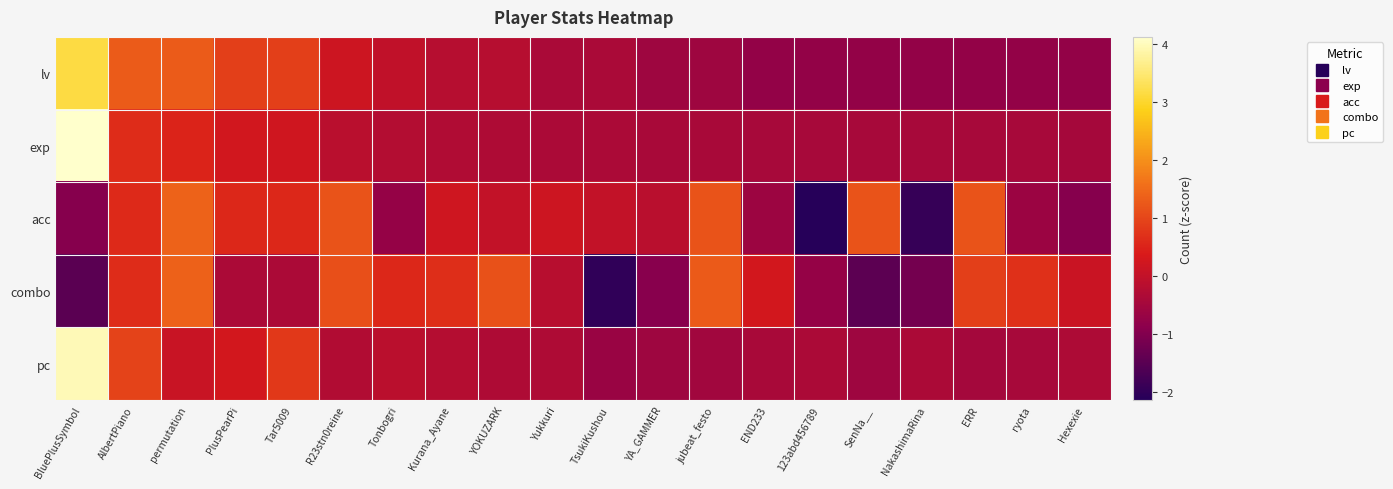

Reading right to left, extract all data points from this chart.

lv: Hexexie=-0.8	ryota=-0.8	ERR=-0.8	NakashimaRina=-0.8	SenNa__=-0.8	123abd456789=-0.8	END233=-0.8	jubeat_festo=-0.6	YA_GAMMER=-0.6	TsukiKushou=-0.4	Yukkuri=-0.4	YOKUZARK=-0.2	Kurana_Ayane=-0.2	Tonbogri=-0.0	R23stn0reine=0.2	Tar5009=0.9	PlusPearPi=0.9	permutation=1.3	AlbertPiano=1.3	BluePlusSymbol=3.1
exp: Hexexie=-0.5	ryota=-0.5	ERR=-0.4	NakashimaRina=-0.4	SenNa__=-0.4	123abd456789=-0.4	END233=-0.4	jubeat_festo=-0.4	YA_GAMMER=-0.4	TsukiKushou=-0.4	Yukkuri=-0.4	YOKUZARK=-0.3	Kurana_Ayane=-0.3	Tonbogri=-0.3	R23stn0reine=-0.1	Tar5009=0.2	PlusPearPi=0.2	permutation=0.5	AlbertPiano=0.6	BluePlusSymbol=4.1
acc: Hexexie=-0.9	ryota=-0.6	ERR=1.2	NakashimaRina=-1.9	SenNa__=1.2	123abd456789=-2.1	END233=-0.6	jubeat_festo=1.2	YA_GAMMER=-0.2	TsukiKushou=-0.0	Yukkuri=0.2	YOKUZARK=-0.0	Kurana_Ayane=0.2	Tonbogri=-0.7	R23stn0reine=1.2	Tar5009=0.6	PlusPearPi=0.6	permutation=1.4	AlbertPiano=0.6	BluePlusSymbol=-0.9
combo: Hexexie=0.1	ryota=0.7	ERR=0.9	NakashimaRina=-1.2	SenNa__=-1.5	123abd456789=-0.7	END233=0.3	jubeat_festo=1.3	YA_GAMMER=-0.9	TsukiKushou=-2.0	Yukkuri=-0.2	YOKUZARK=1.1	Kurana_Ayane=0.6	Tonbogri=0.6	R23stn0reine=1.1	Tar5009=-0.4	PlusPearPi=-0.4	permutation=1.4	AlbertPiano=0.6	BluePlusSymbol=-1.5
pc: Hexexie=-0.3	ryota=-0.4	ERR=-0.5	NakashimaRina=-0.4	SenNa__=-0.6	123abd456789=-0.4	END233=-0.4	jubeat_festo=-0.5	YA_GAMMER=-0.6	TsukiKushou=-0.7	Yukkuri=-0.3	YOKUZARK=-0.3	Kurana_Ayane=-0.2	Tonbogri=-0.1	R23stn0reine=-0.3	Tar5009=0.8	PlusPearPi=0.3	permutation=0.1	AlbertPiano=1.0	BluePlusSymbol=3.9